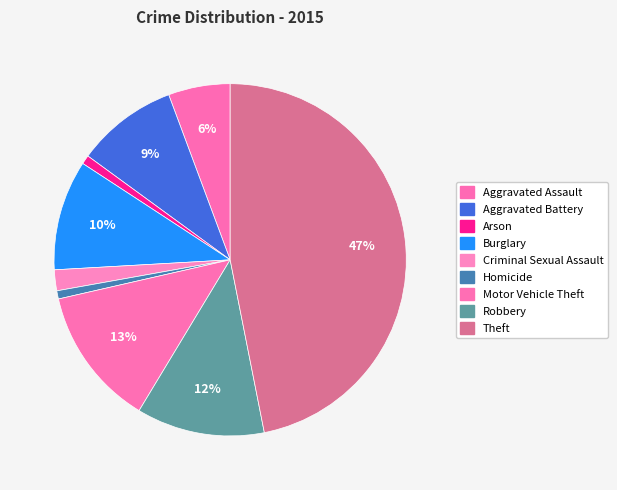

Do Criminal Sexual Assault and Motor Vehicle Theft together represent more than half of the pie?

No